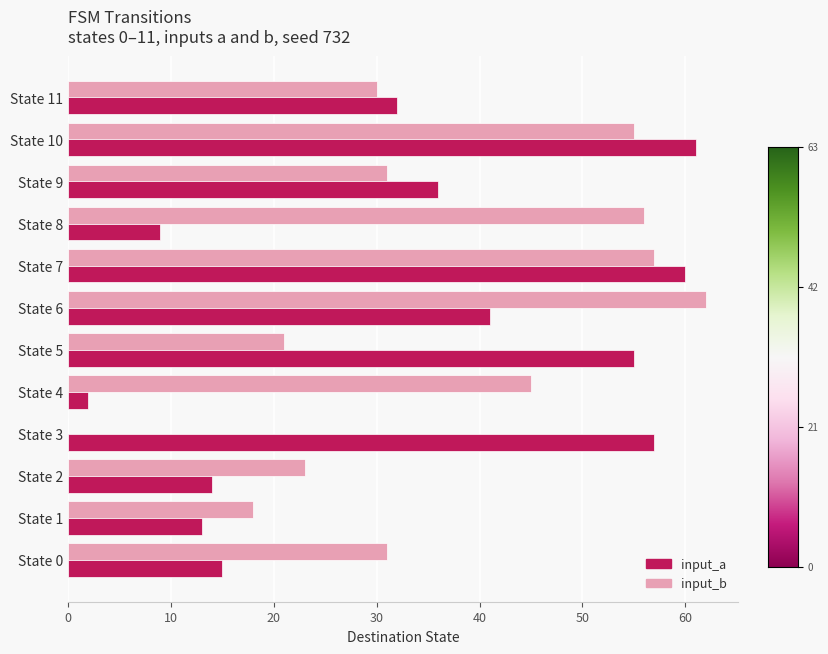

Which series has the largest total across all categories?

input_b